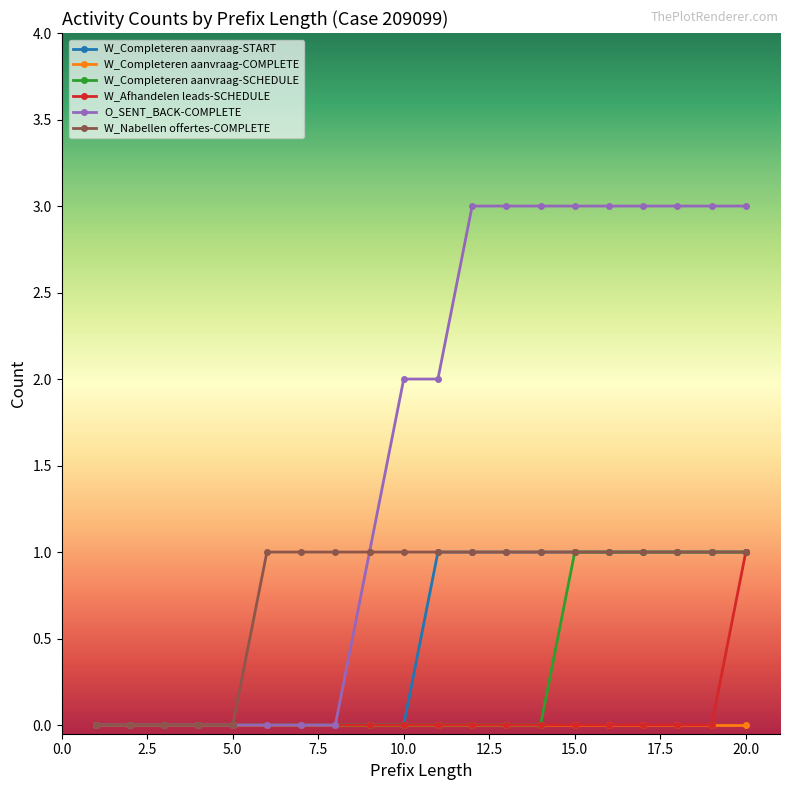

Count the number of data series in this chart.

6